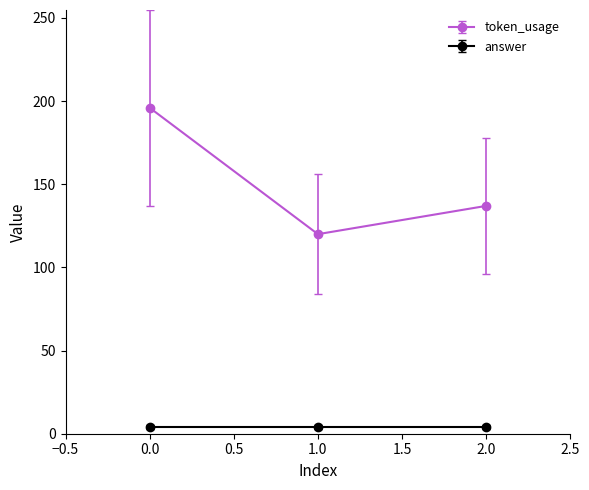

The value of token_usage at 1.0 is 62. True or false?

False